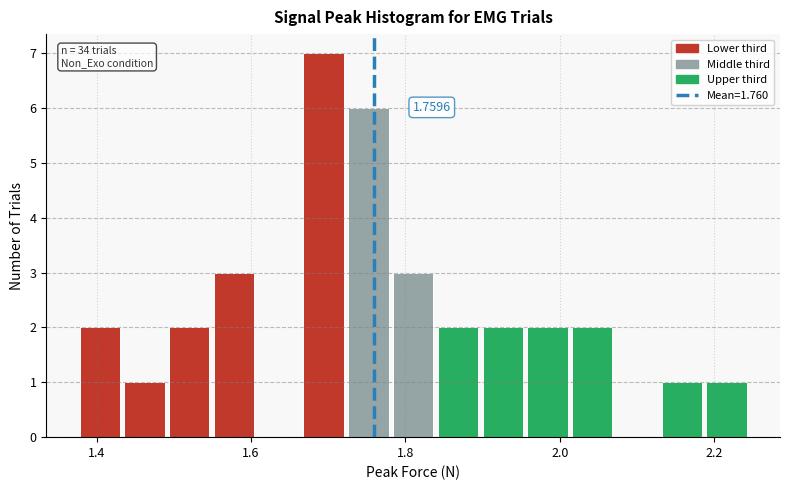

Read against the x-axis, roughly where is the centre of the tallest bar?

1.70